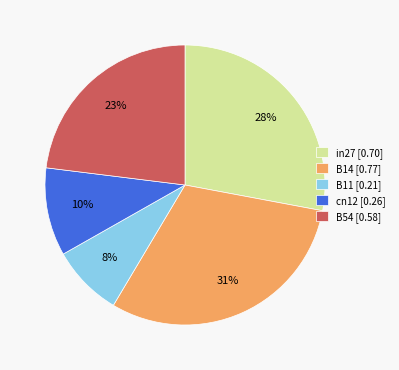

Count the number of slices in the pie.

5